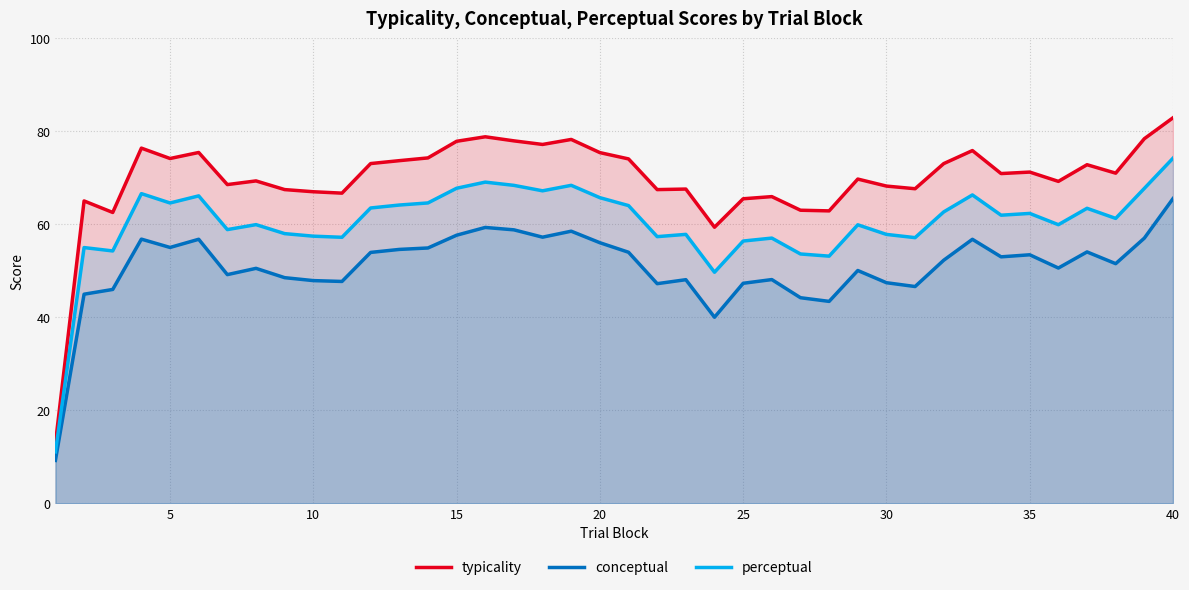

True or false: conceptual and typicality cross at least once.

False